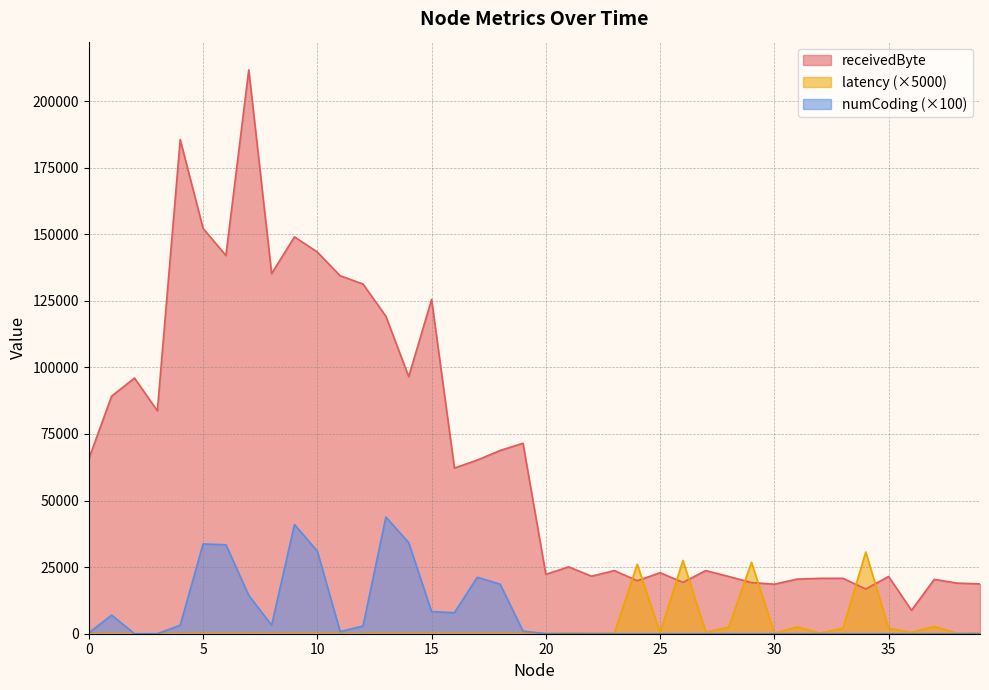

At which label is numCoding closest to 21900?

17